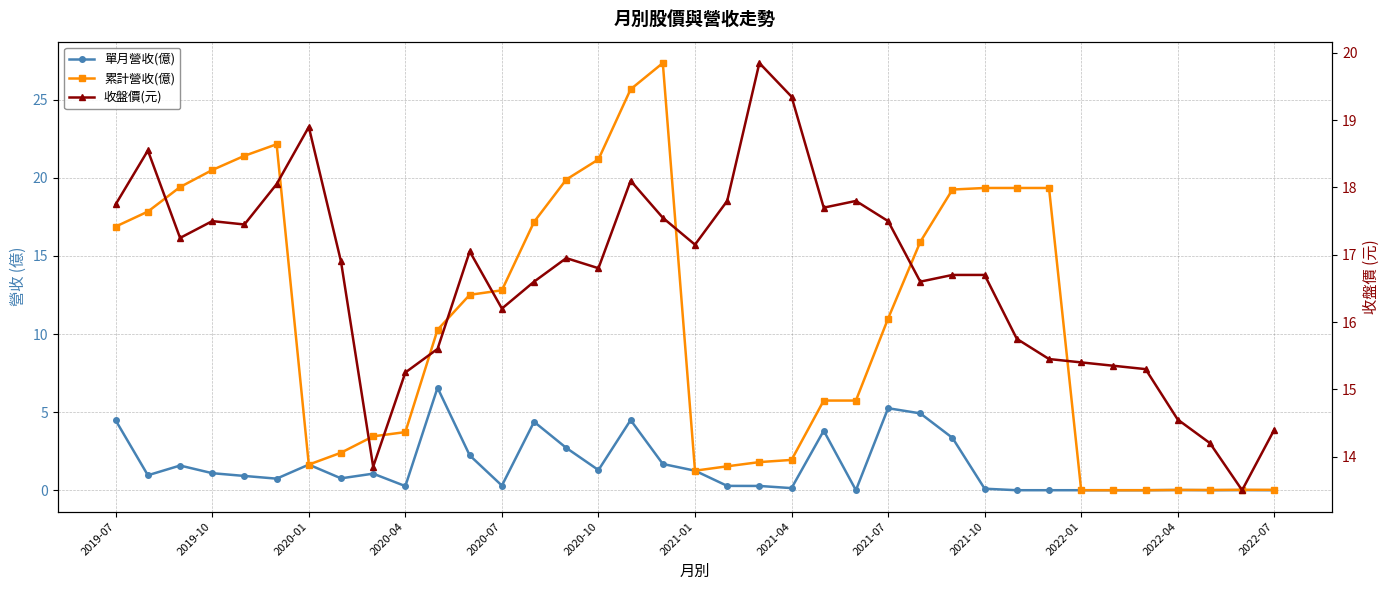

At which category does the chart reach its minimum across all series?

23